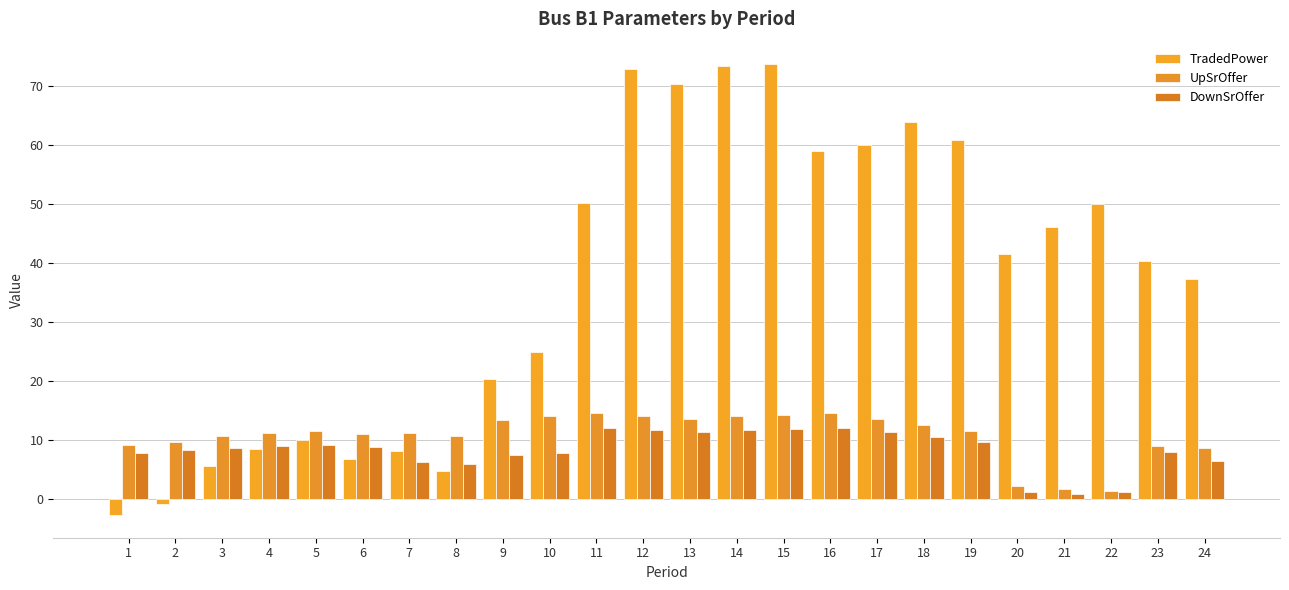

Count the number of data series in this chart.

3